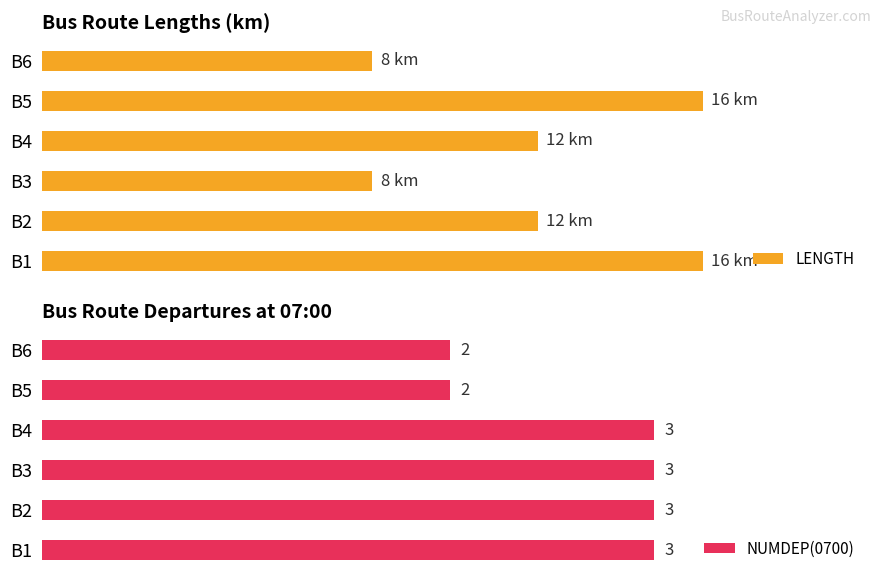

At how many categories does at least one series exceed 12?

2